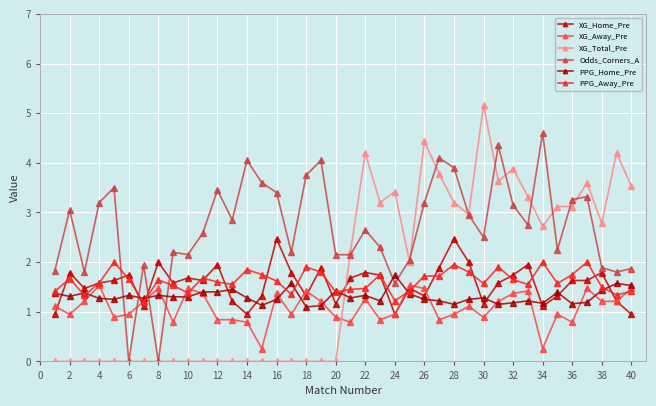

At how many categories does at least one series exceed 3?

25